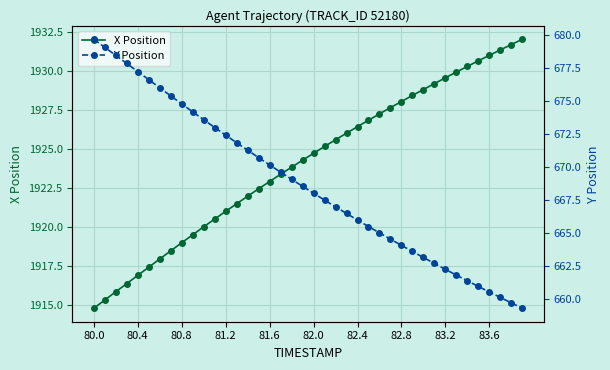

Reading left to right, list all the values displayed in this chart.

X Position: 1914.8	1915.3	1915.9	1916.4	1916.9	1917.4	1918.0	1918.5	1919.0	1919.5	1920.0	1920.5	1921.0	1921.5	1922.0	1922.5	1922.9	1923.4	1923.8	1924.3	1924.7	1925.2	1925.6	1926.0	1926.4	1926.8	1927.3	1927.7	1928.0	1928.4	1928.8	1929.2	1929.6	1929.9	1930.3	1930.7	1931.0	1931.4	1931.7	1932.0
Y Position: 679.7	679.1	678.5	677.9	677.2	676.6	676.0	675.4	674.8	674.2	673.6	673.0	672.4	671.9	671.3	670.7	670.2	669.6	669.1	668.6	668.0	667.5	667.0	666.5	666.0	665.5	665.0	664.6	664.1	663.6	663.2	662.7	662.3	661.8	661.4	661.0	660.6	660.2	659.7	659.3